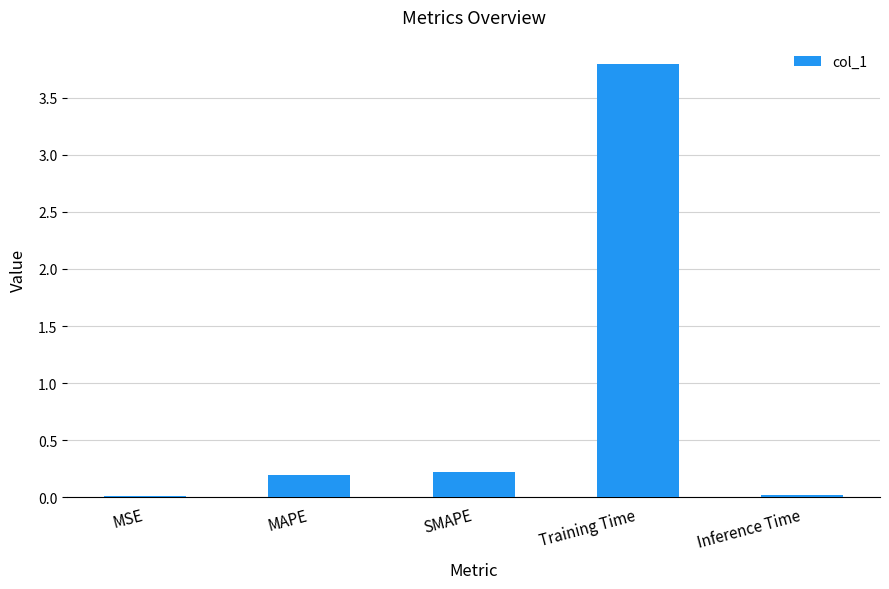

Is it true that the value at MAPE is 0.2?

True